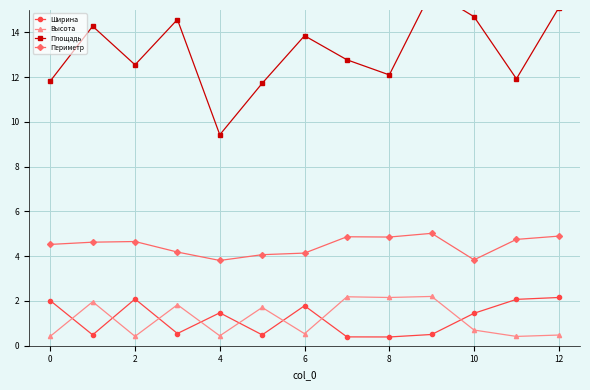

True or false: Ширина and Периметр intersect in this chart.

False